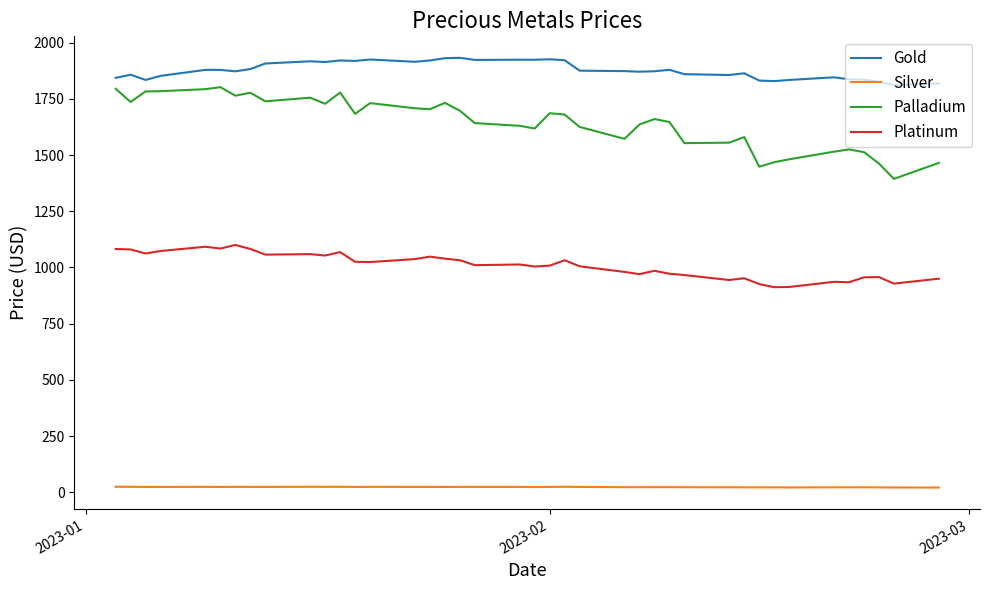

Which series has the largest total across all categories?

Gold